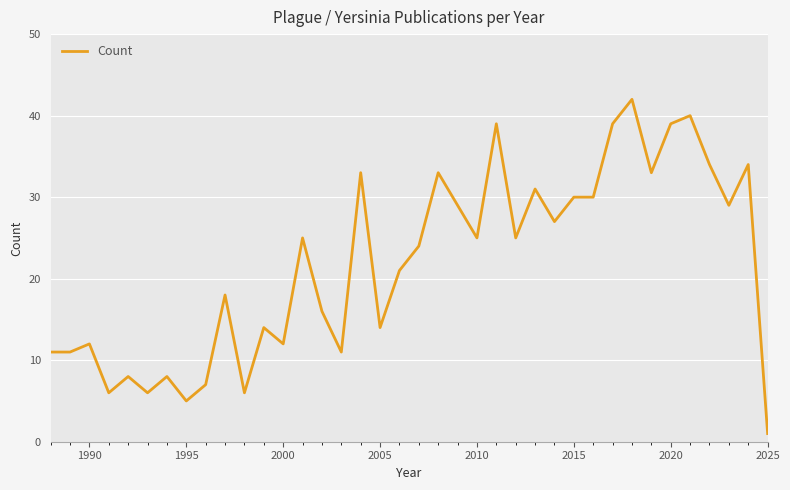

What is the greatest value displayed?

42